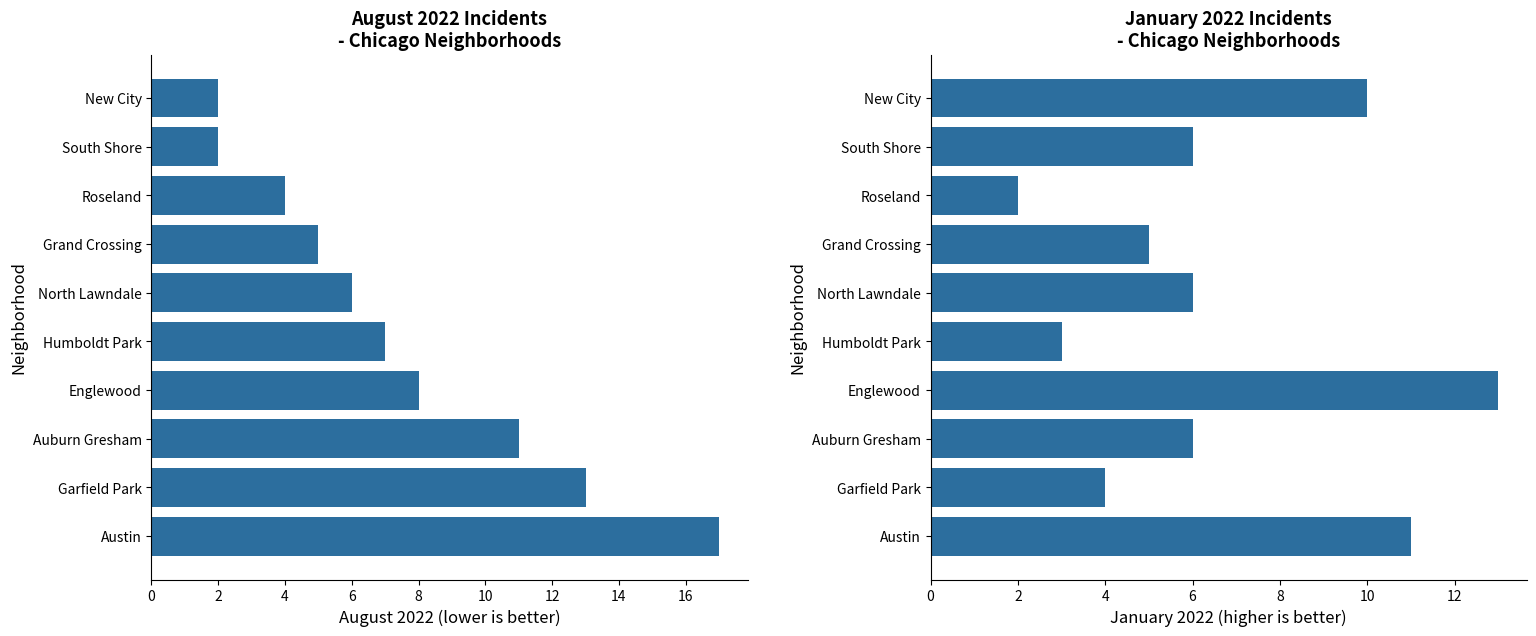

What is the lowest value of the August 2022 series?

2